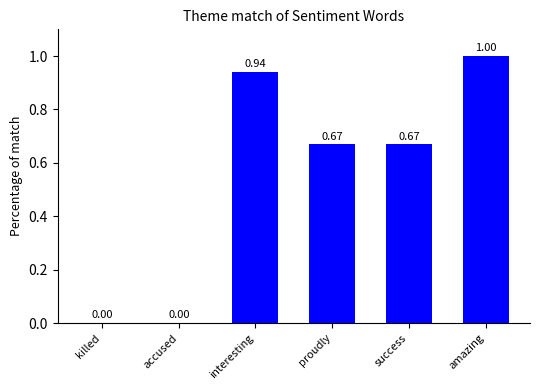

Which label corresponds to the largest value in the chart?

amazing